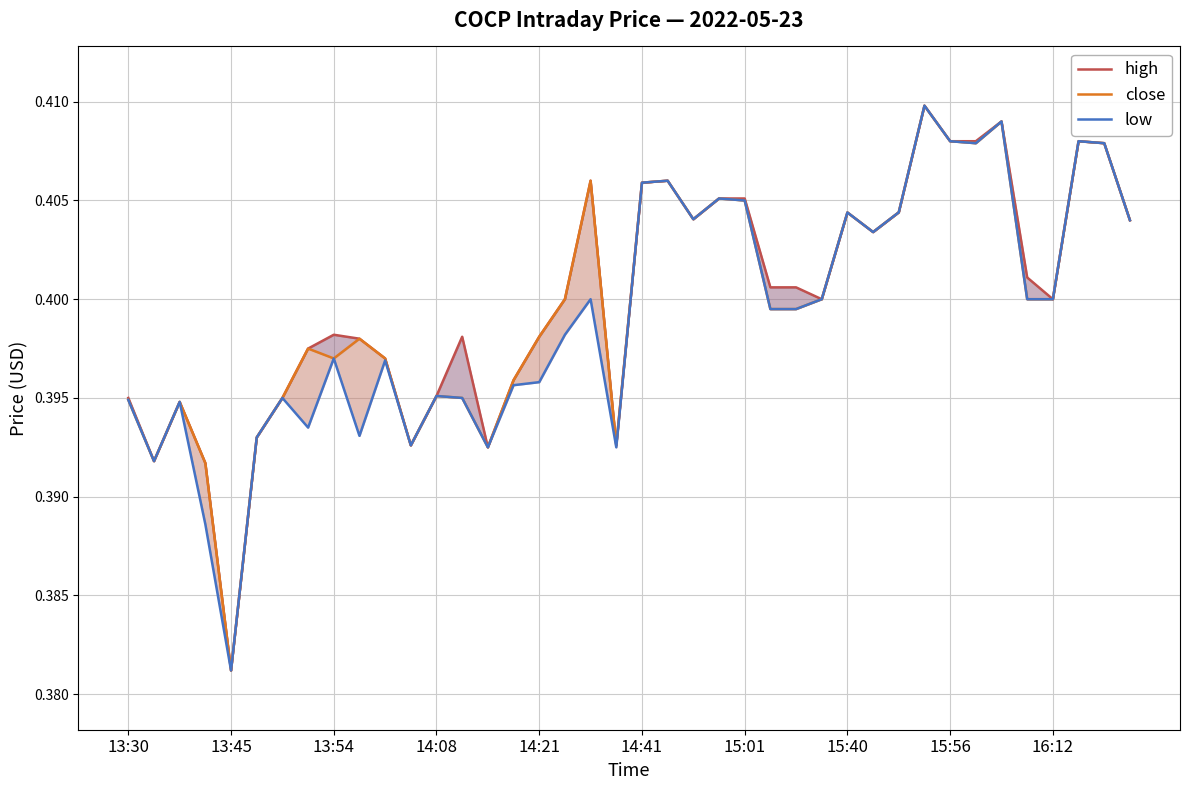

How many close values are between 0 and 1?

40